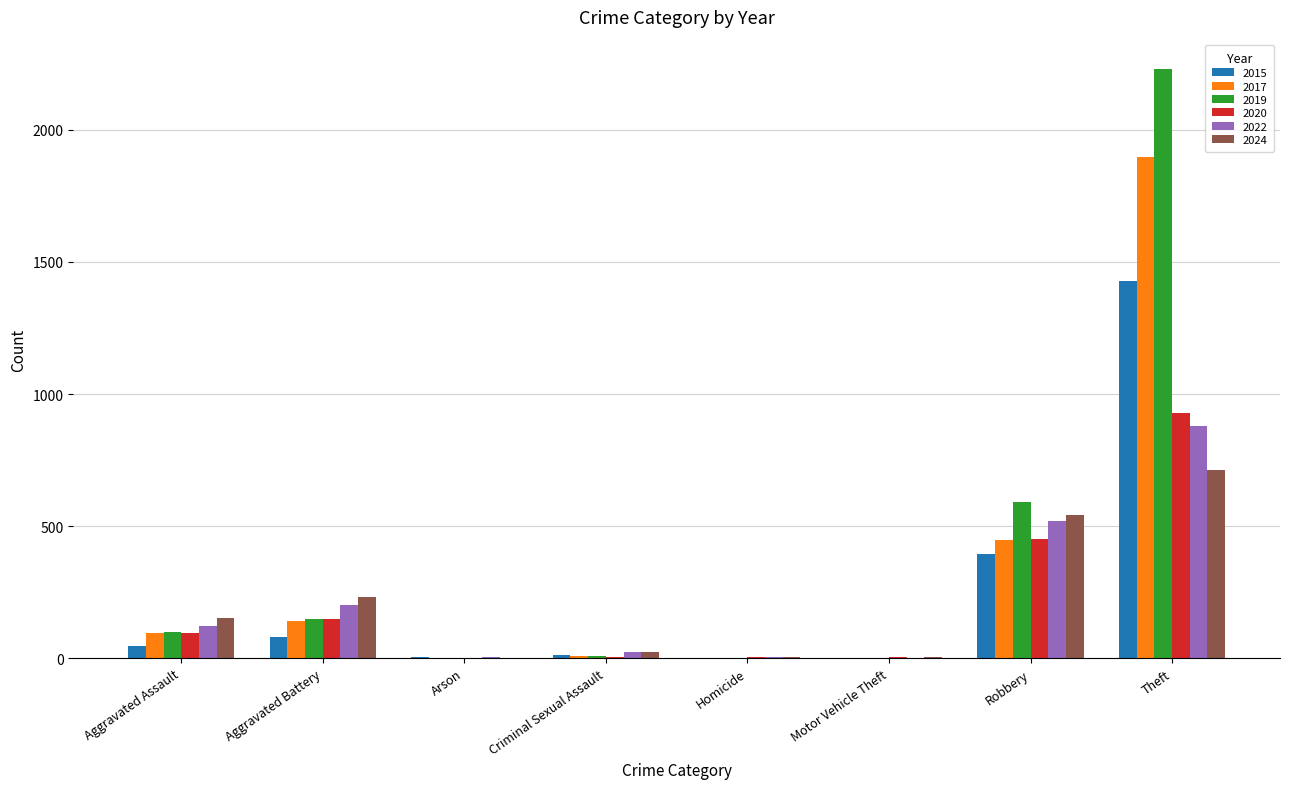

Where is 2019 nearest to the value 1115?

Robbery